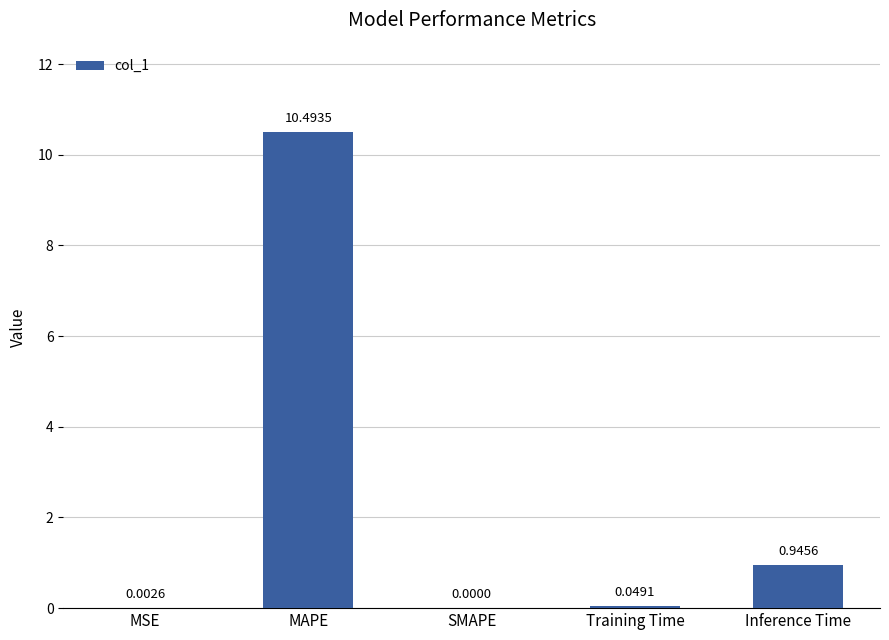

At which label is the value closest to 5?

Inference Time